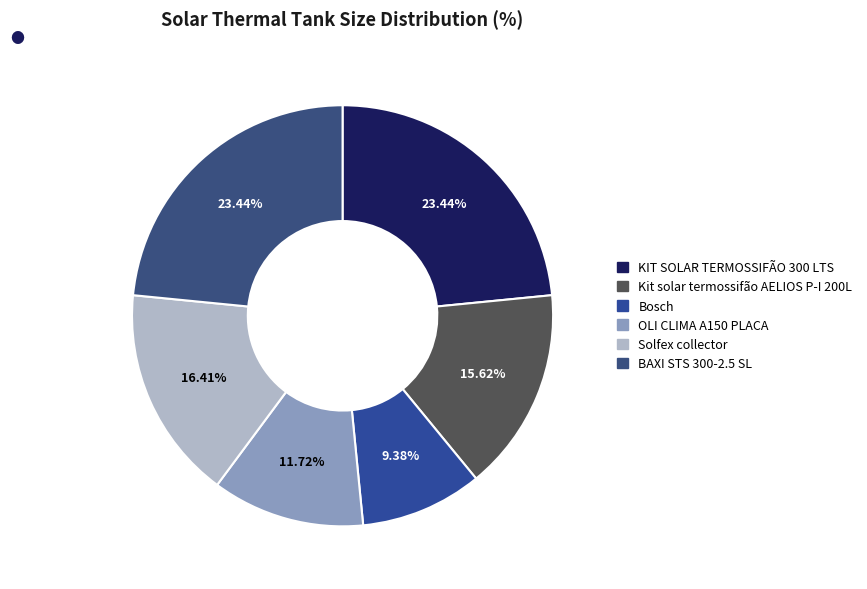

Does OLI CLIMA A150 PLACA represent more than half of the total?

No